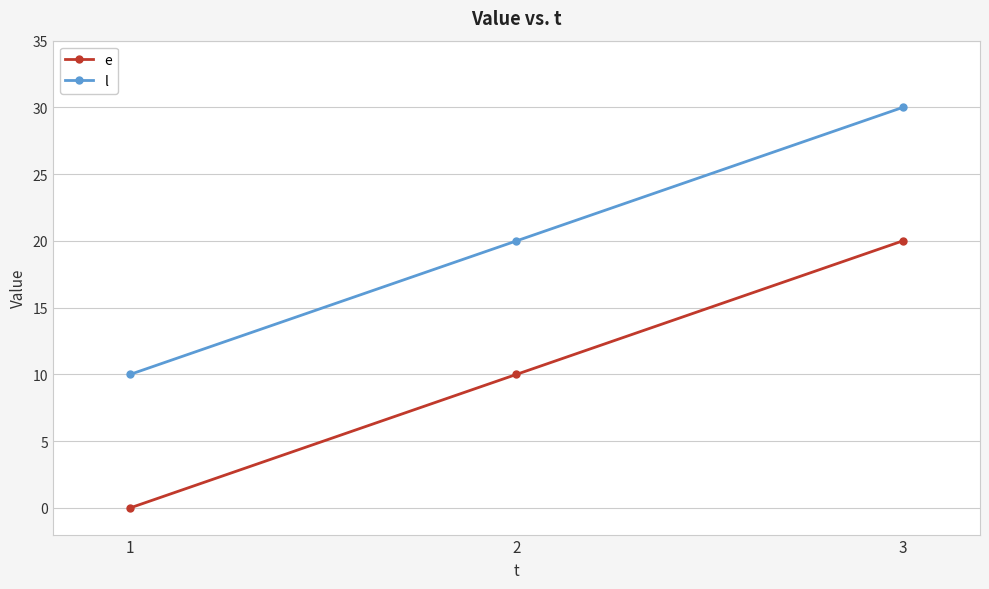

What is the spread (max minus min) of values at 2?

10